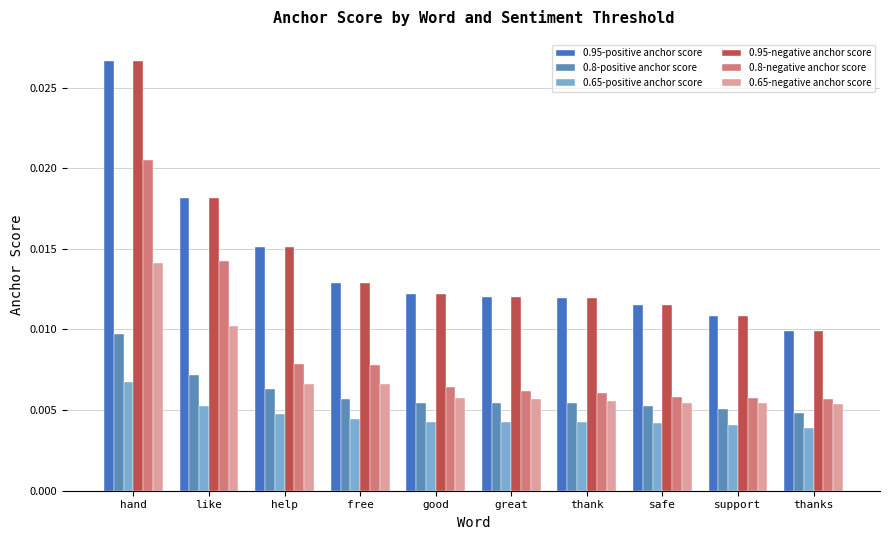

Which has a higher value, thank or free?

free